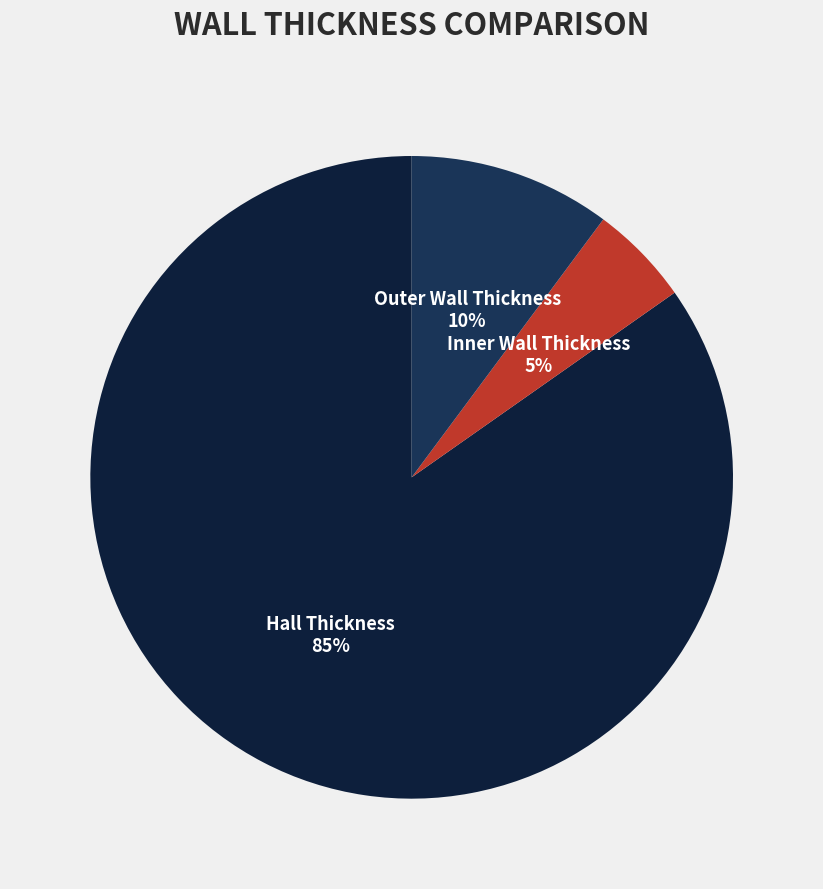

To the nearest percent, what is the difference between the largest and smallest slice percentages?

80%